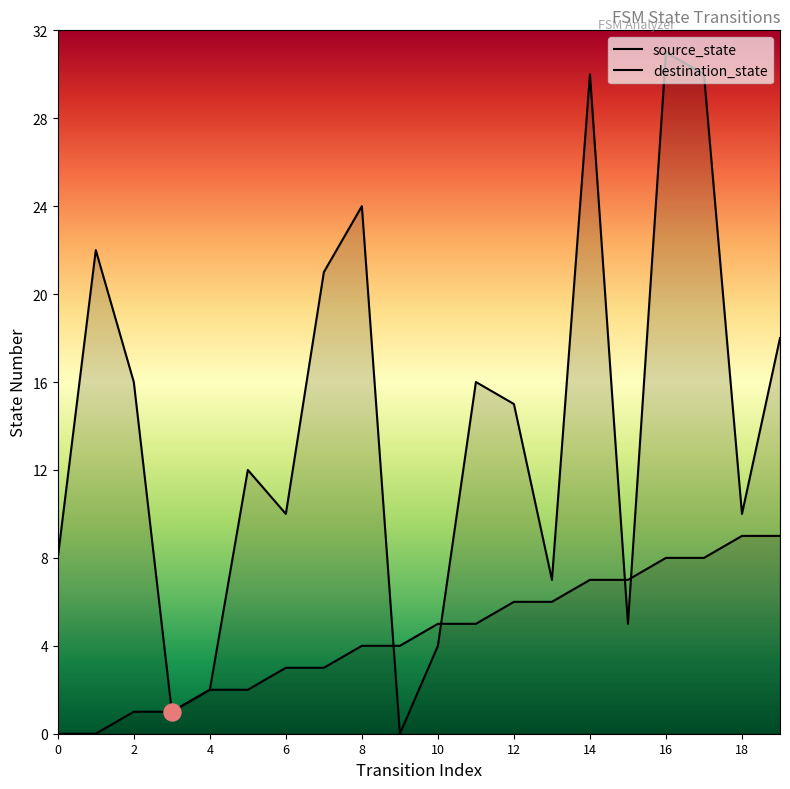

At how many categories does at least one series exceed 8?

13